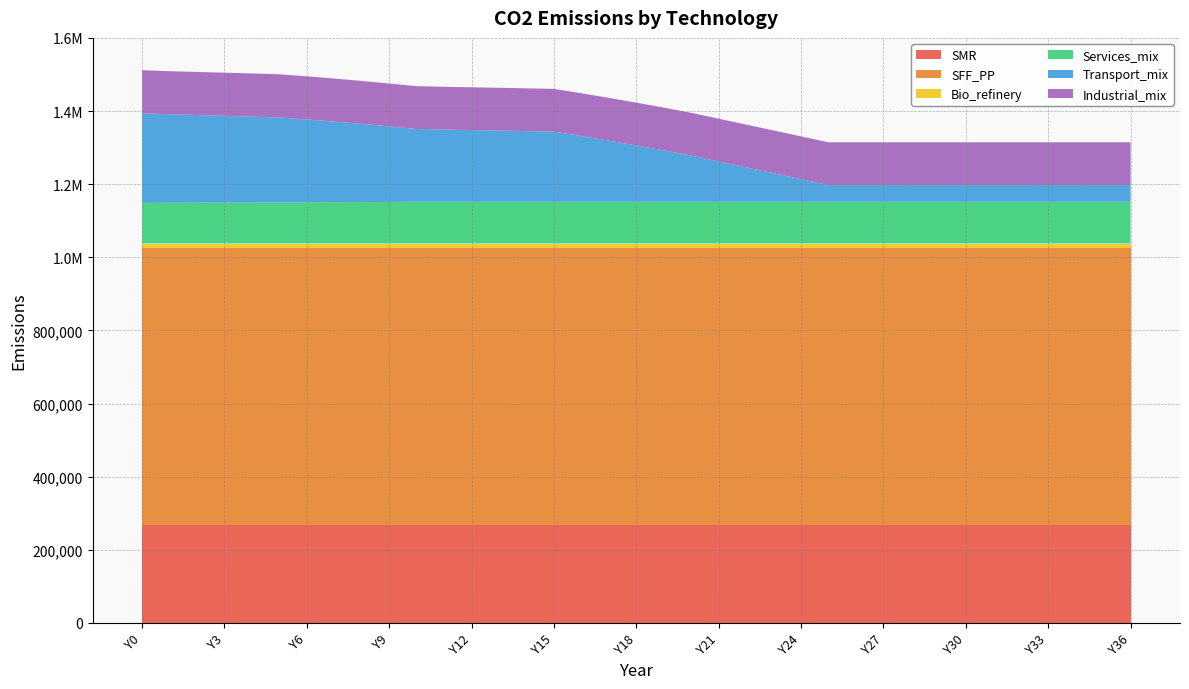

Reading left to right, list all the values displayed in this chart.

SMR: 267390.0	267390.0	267390.0	267390.0	267390.0	267390.0	267390.0	267390.0	267390.0	267390.0	267390.0	267390.0	267390.0	267390.0	267390.0	267390.0	267390.0	267390.0	267390.0	267390.0	267390.0	267390.0	267390.0	267390.0	267390.0	267390.0	267390.0	267390.0	267390.0	267390.0	267390.0	267390.0	267390.0	267390.0	267390.0	267390.0	267390.0
SFF_PP: 757500.0	757500.0	757500.0	757500.0	757500.0	757500.0	757500.0	757500.0	757500.0	757500.0	757500.0	757500.0	757500.0	757500.0	757500.0	757500.0	757500.0	757500.0	757500.0	757500.0	757500.0	757500.0	757500.0	757500.0	757500.0	757500.0	757500.0	757500.0	757500.0	757500.0	757500.0	757500.0	757500.0	757500.0	757500.0	757500.0	757500.0
Bio_refinery: 12762.9	12762.9	12762.9	12762.9	12762.9	12762.9	12762.9	12762.9	12762.9	12762.9	12762.9	12762.9	12762.9	12762.9	12762.9	12762.9	12762.9	12762.9	12762.9	12762.9	12762.9	12762.9	12762.9	12762.9	12762.9	12762.9	12762.9	12762.9	12762.9	12762.9	12762.9	12762.9	12762.9	12762.9	12762.9	12762.9	12762.9
Services_mix: 111066.1	111324.0	111589.3	111862.4	112143.5	112433.0	112731.4	113039.0	113356.2	113683.6	114021.6	114021.6	114021.6	114021.6	114021.6	114021.6	114021.6	114021.6	114021.6	114021.6	114021.6	114021.6	114021.6	114021.6	114021.6	114021.6	114021.6	114021.6	114021.6	114021.6	114021.6	114021.6	114021.6	114021.6	114021.6	114021.6	114021.6
Transport_mix: 245247.5	242117.7	239765.1	237317.4	234779.4	232155.7	226474.6	220359.9	213789.9	206741.5	199190.1	197746.1	196302.2	194858.3	193414.3	191970.4	179885.9	167328.3	154269.2	140678.0	126521.5	110393.3	94265.2	78137.1	62009.0	45880.9	45880.9	45880.9	45880.9	45880.9	45880.9	45880.9	45880.9	45880.9	45880.9	45880.9	45880.9
Industrial_mix: 117660.4	117771.7	117883.0	117994.4	118105.8	118217.2	117967.2	117712.8	117453.9	117190.3	116921.9	116921.9	116921.9	116921.9	116921.9	116921.9	116921.9	116921.9	116921.9	116921.9	116921.9	116921.9	116921.9	116921.9	116921.9	116921.9	116921.9	116921.9	116921.9	116921.9	116921.9	116921.9	116921.9	116921.9	116921.9	116921.9	116921.9